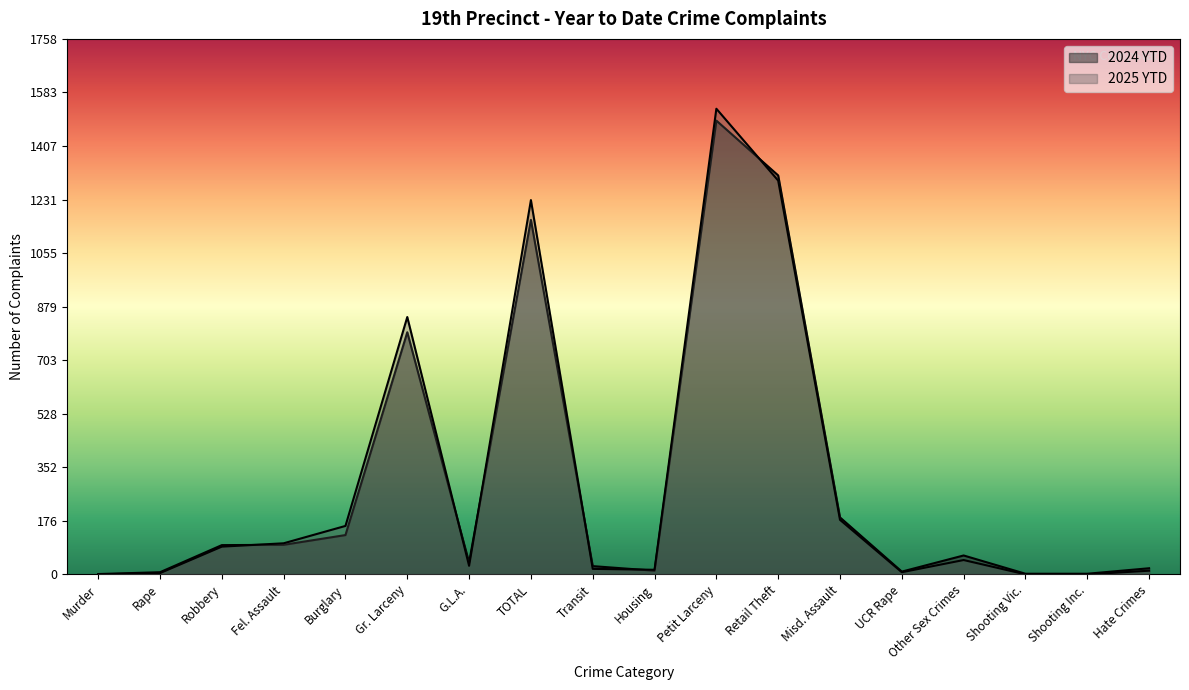

What is the highest value of the 2024 YTD series?

1490